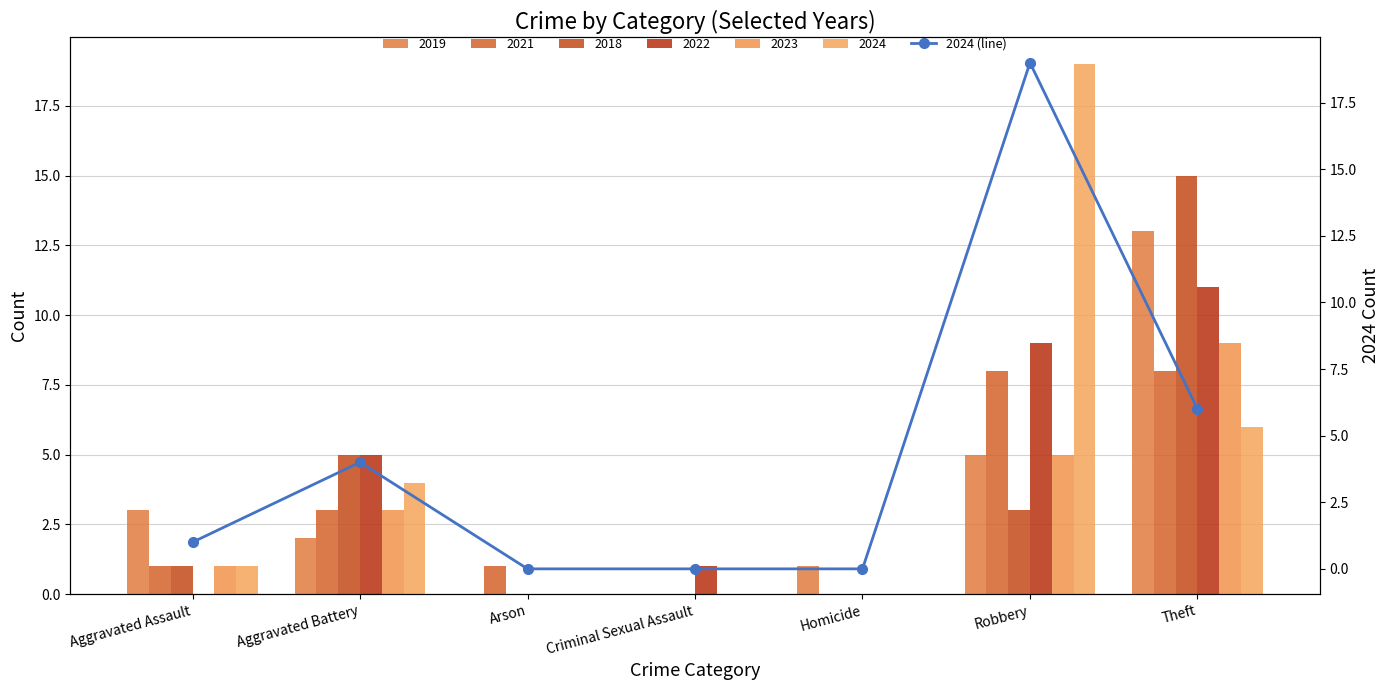

What is the label of the 4th bar from the right?

Criminal Sexual Assault